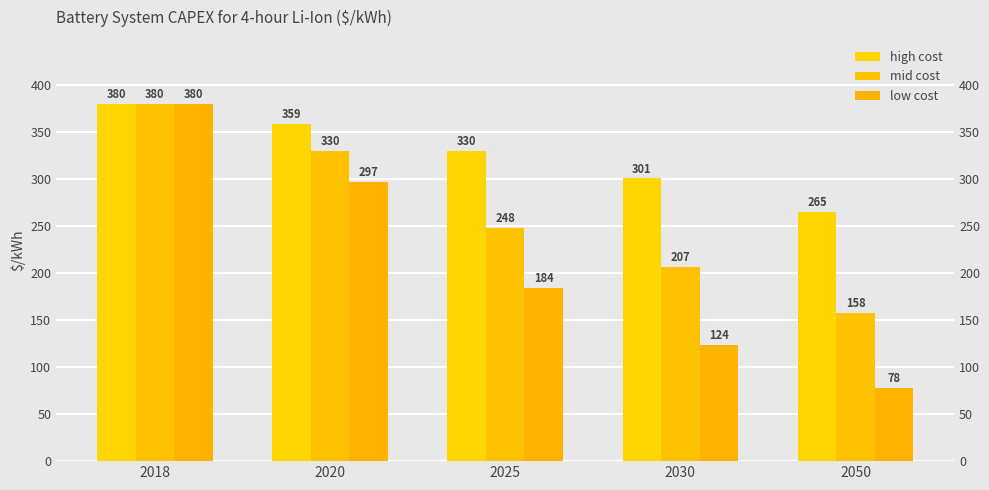

At which label is high cost closest to 322?

2025